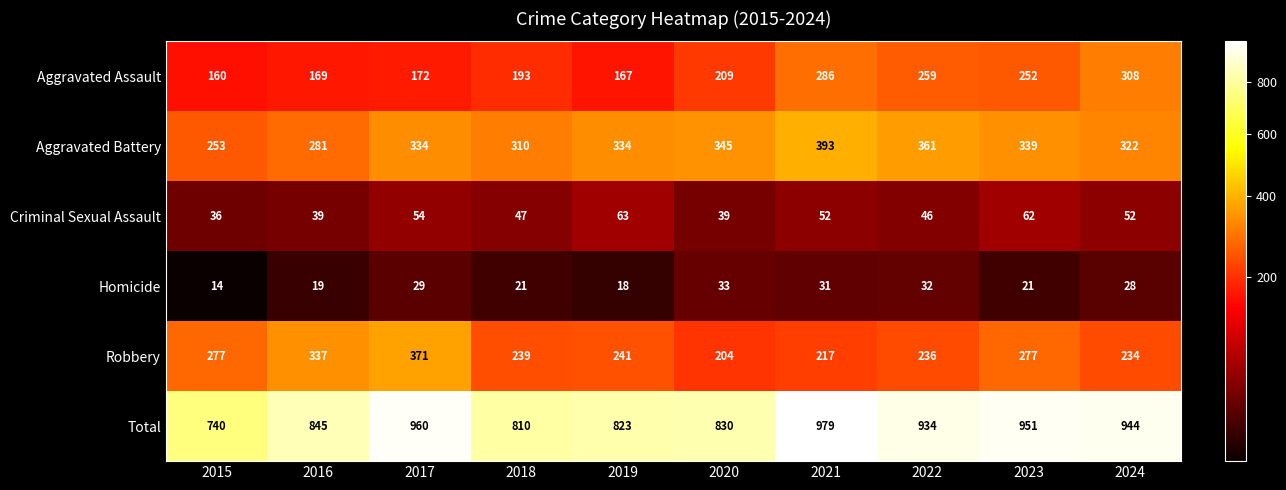

The value of Criminal Sexual Assault at 2022 is 46. True or false?

True